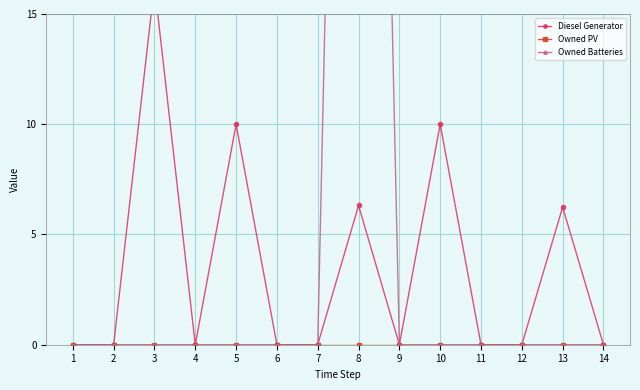

The Diesel Generator series shows 7.5 at 12. True or false?

False